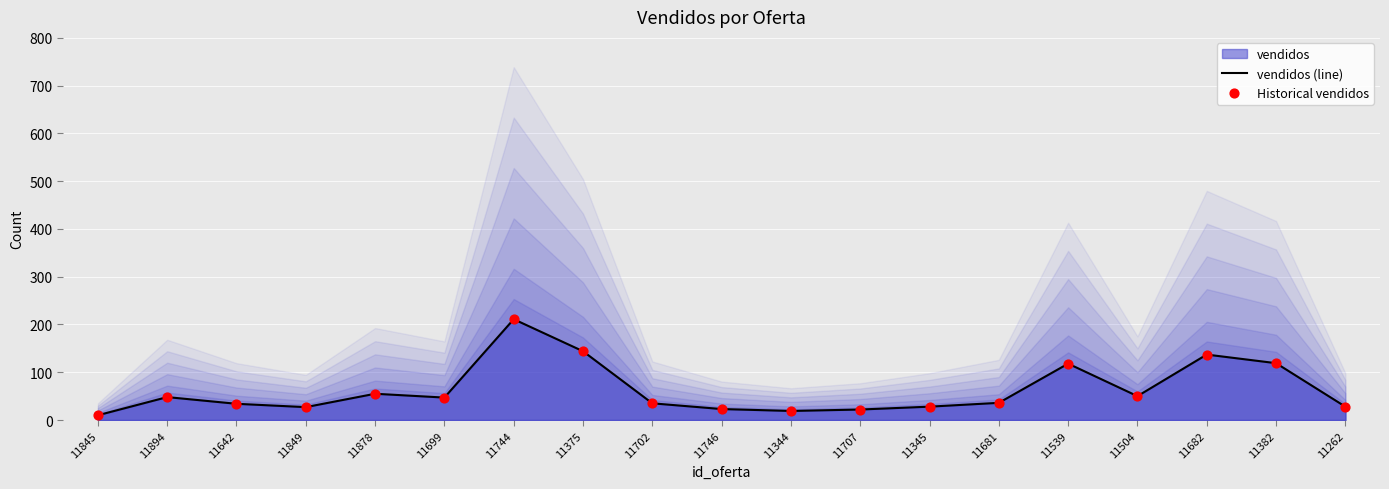

Which series has the largest total across all categories?

vendidos (line)